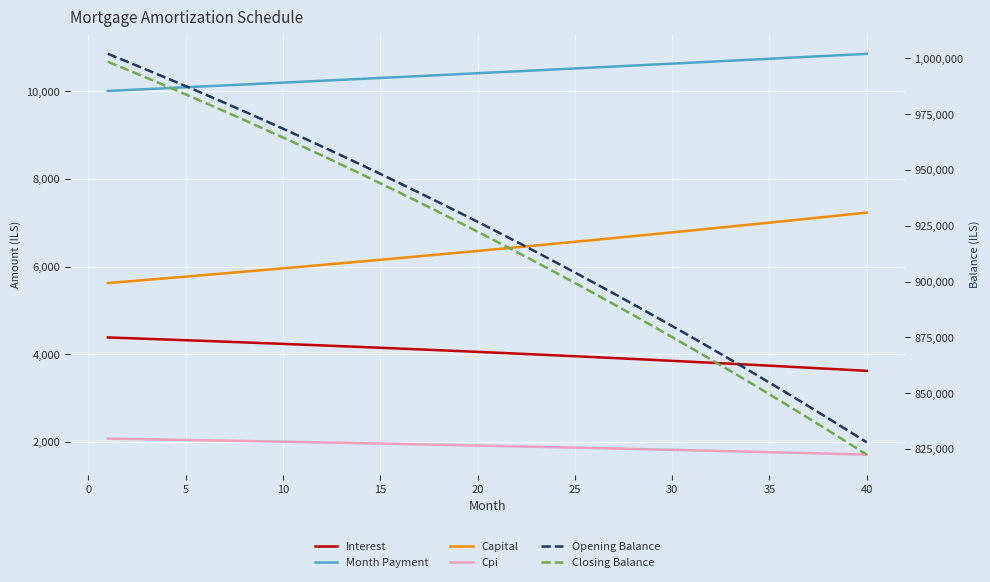

Which series has the widest spread of values?

Closing Balance